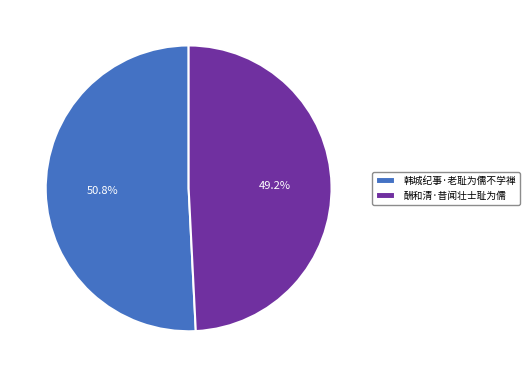

Which category accounts for the majority?

韩城纪事·老耻为儒不学禅